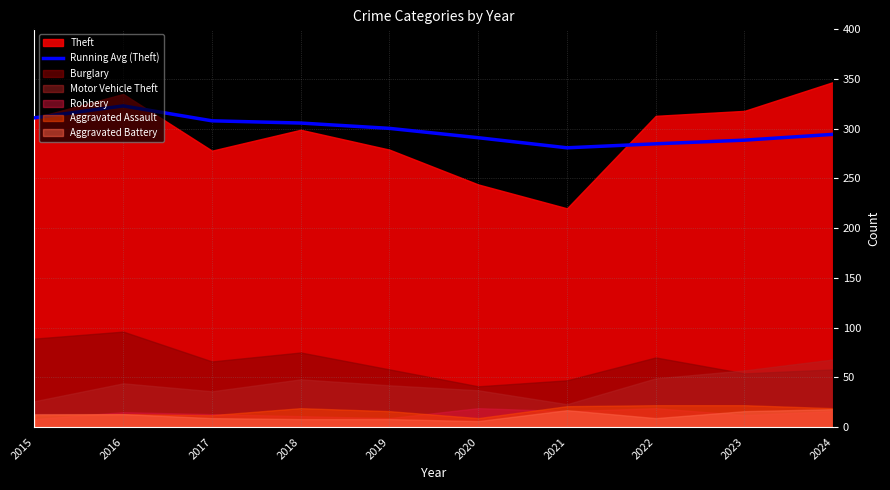

What is the change in value from 2015 to 2018?

-5.2